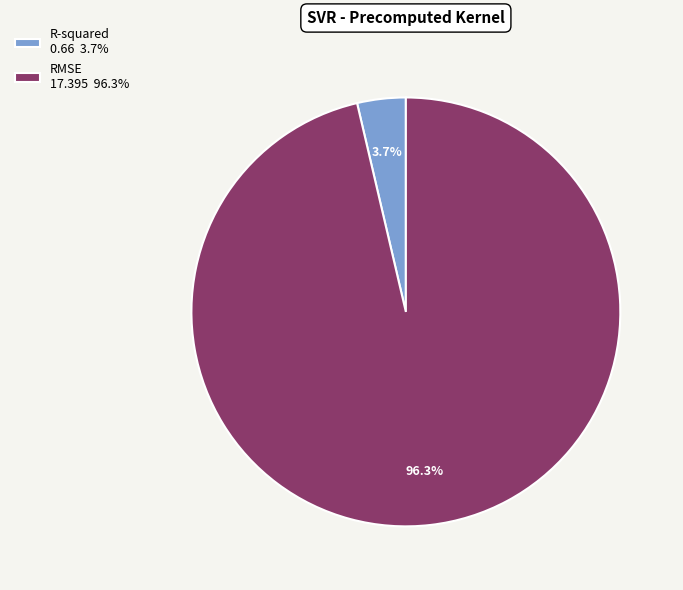

How many slices are in this pie chart?

2